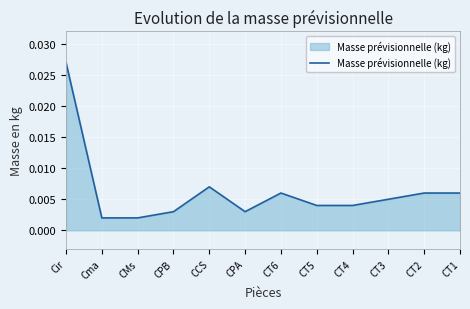

What is the sum of all values?

0.1